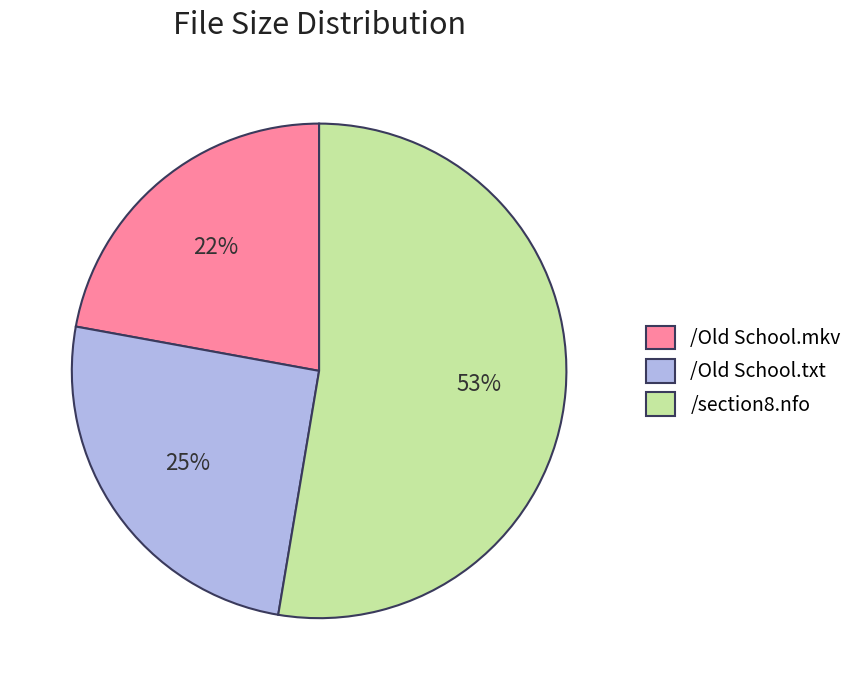

Rank the categories by value from highest to lowest.

/section8.nfo, /Old School.txt, /Old School.mkv